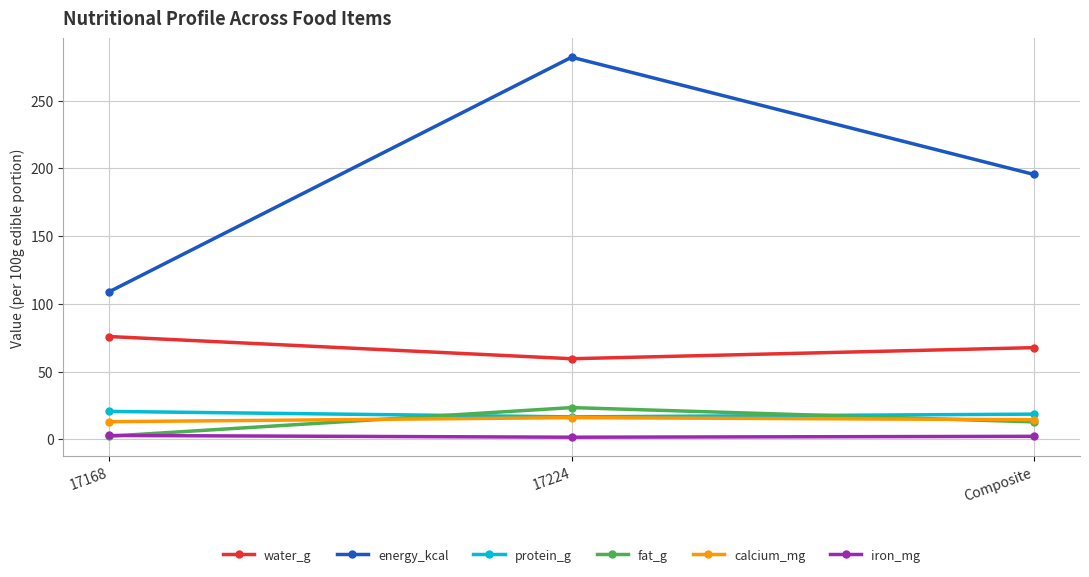

At which label is water_g closest to 67?

Composite